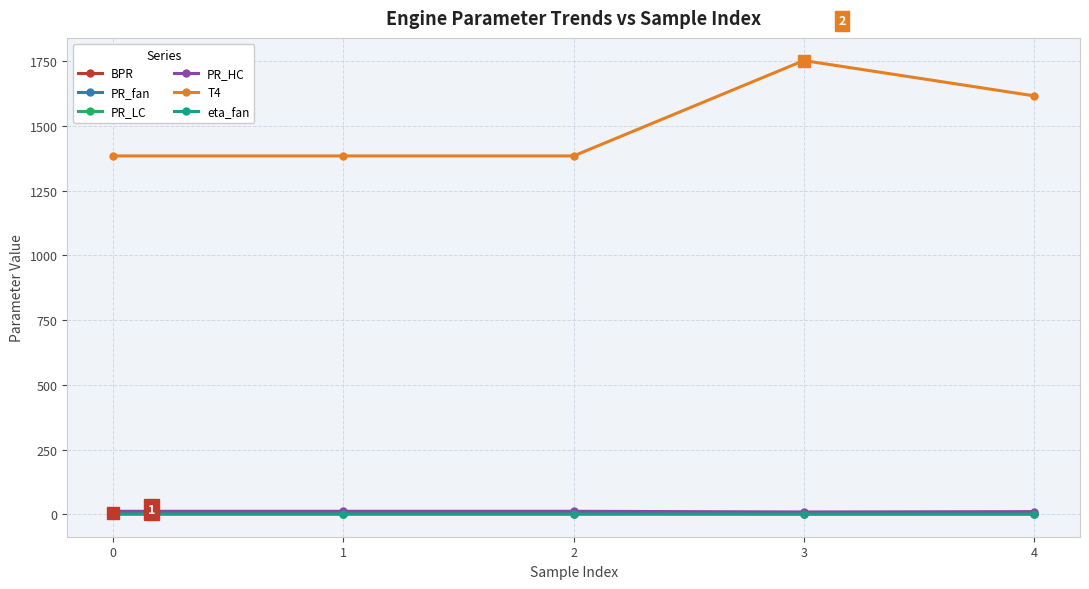

What is the highest value of the T4 series?

1751.7